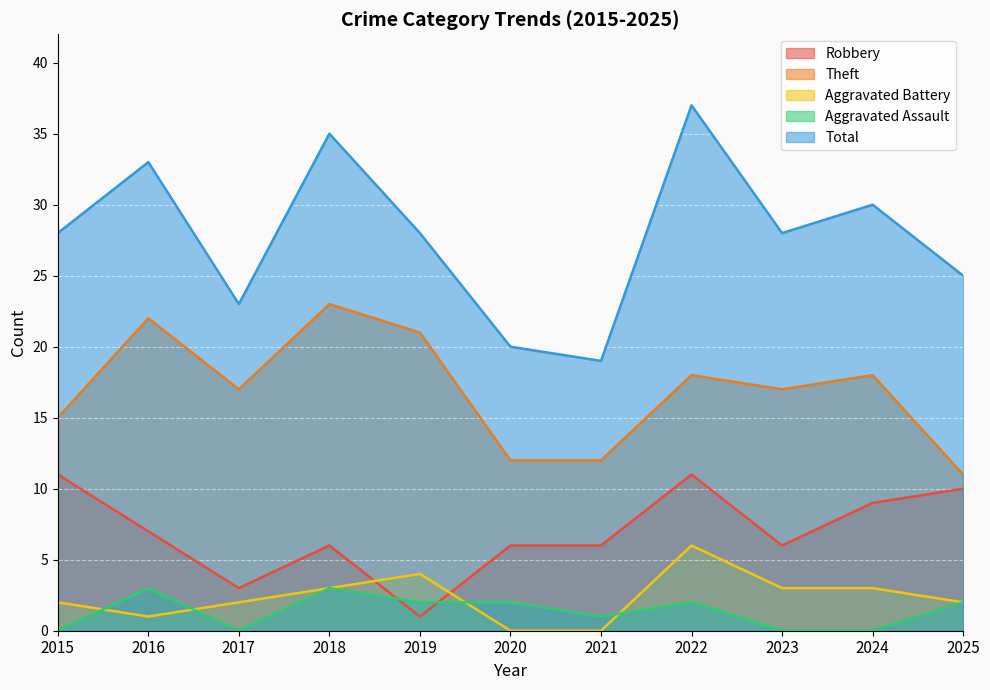

True or false: Aggravated Battery and Theft intersect in this chart.

False